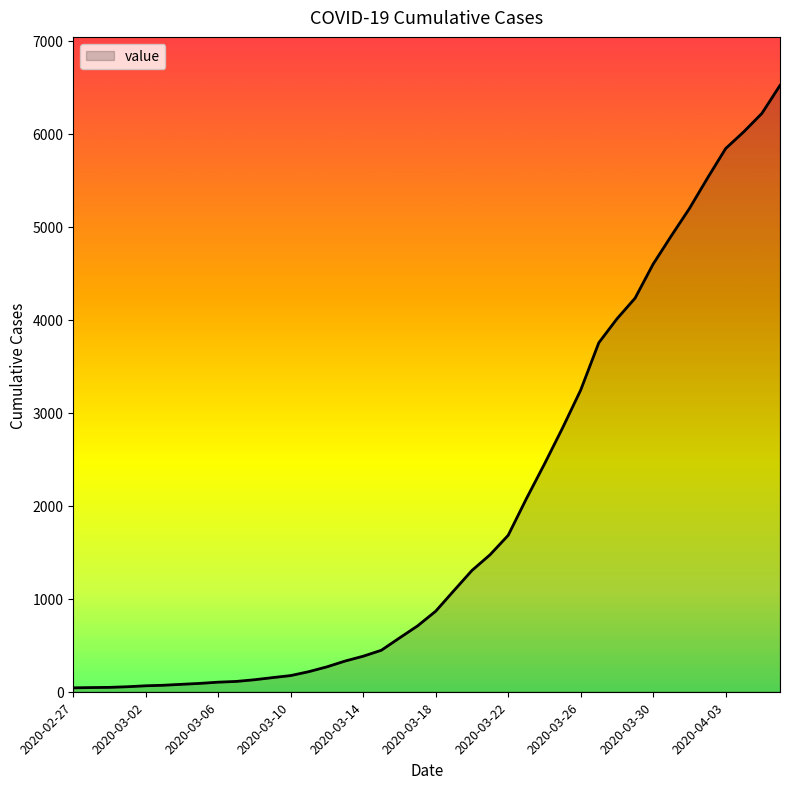

What is the smallest value displayed?

42